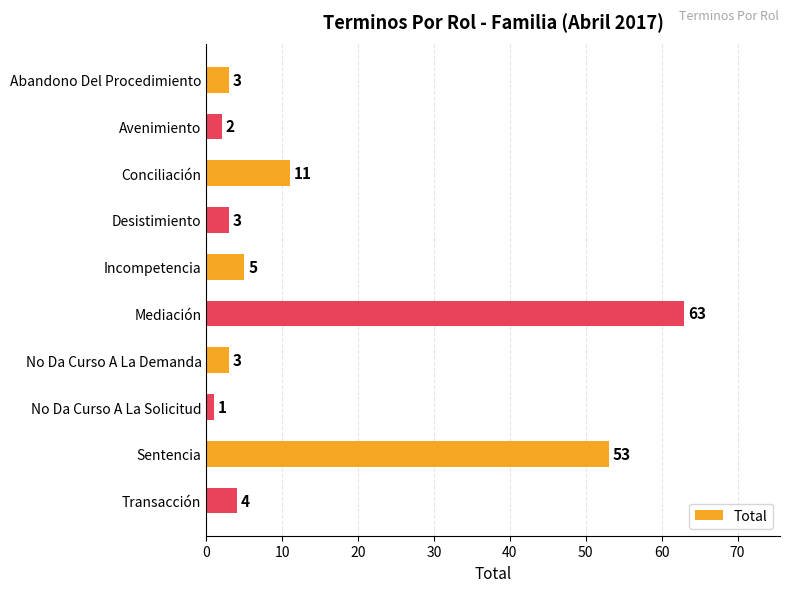

Count the number of data series in this chart.

1